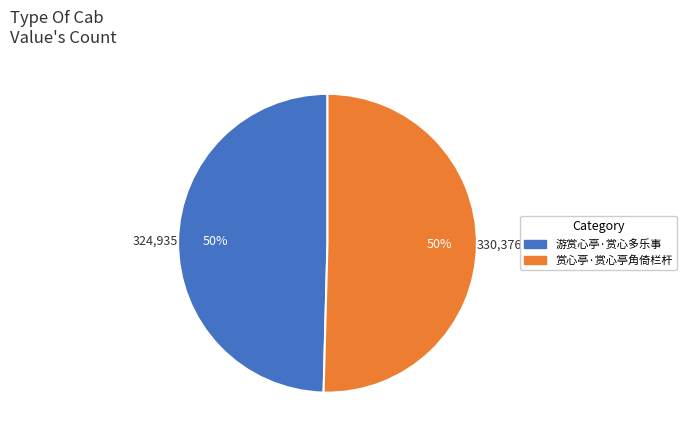

What is the ratio of the value at 游赏心亭·赏心多乐事 to the value at 赏心亭·赏心亭角倚栏杆?

1.0